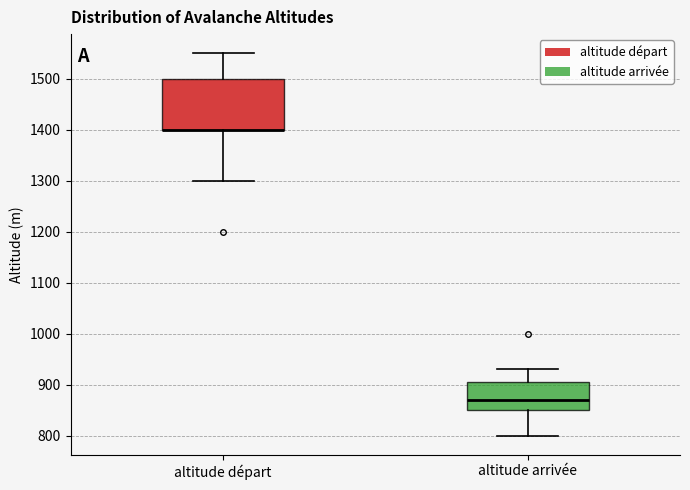

Reading left to right, read every box against the y-axis: the position of its median line, the range the box covers, and the ends of its whiskers. The values are not printed on the chart, so give them approximately, as read against the axis.

altitude départ: median 1400 (drawn on the box's lower edge), box 1400 to 1500, whiskers 1300 to 1550
altitude arrivée: median 870, box 850 to 910, whiskers 800 to 930